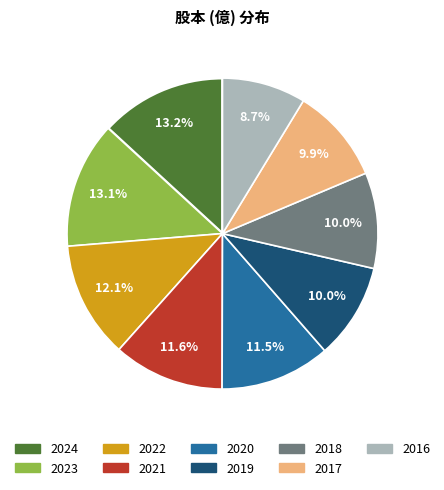

Combined, do 2024 and 2023 account for over 50%?

No